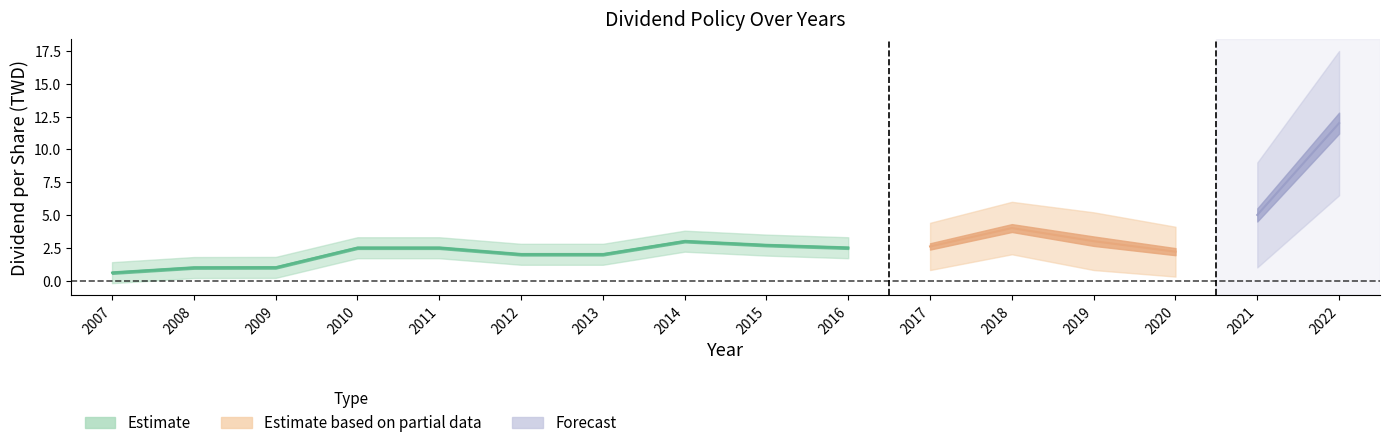

True or false: Cash Dividend (Earnings) and Total Dividend intersect in this chart.

False